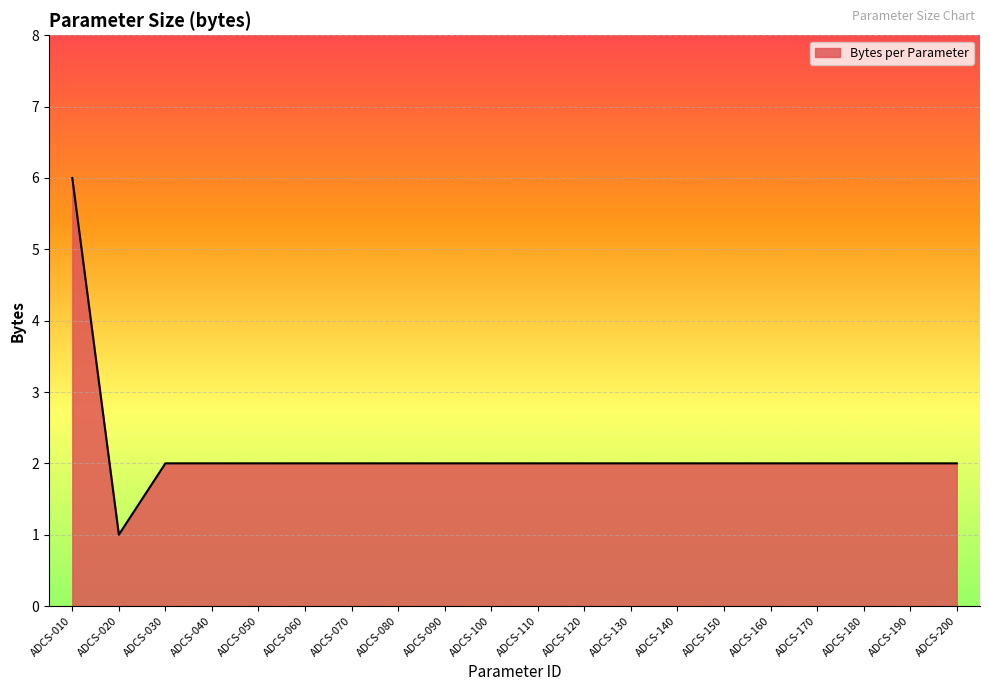

At which category does the data reach its first local valley?

ADCS-020